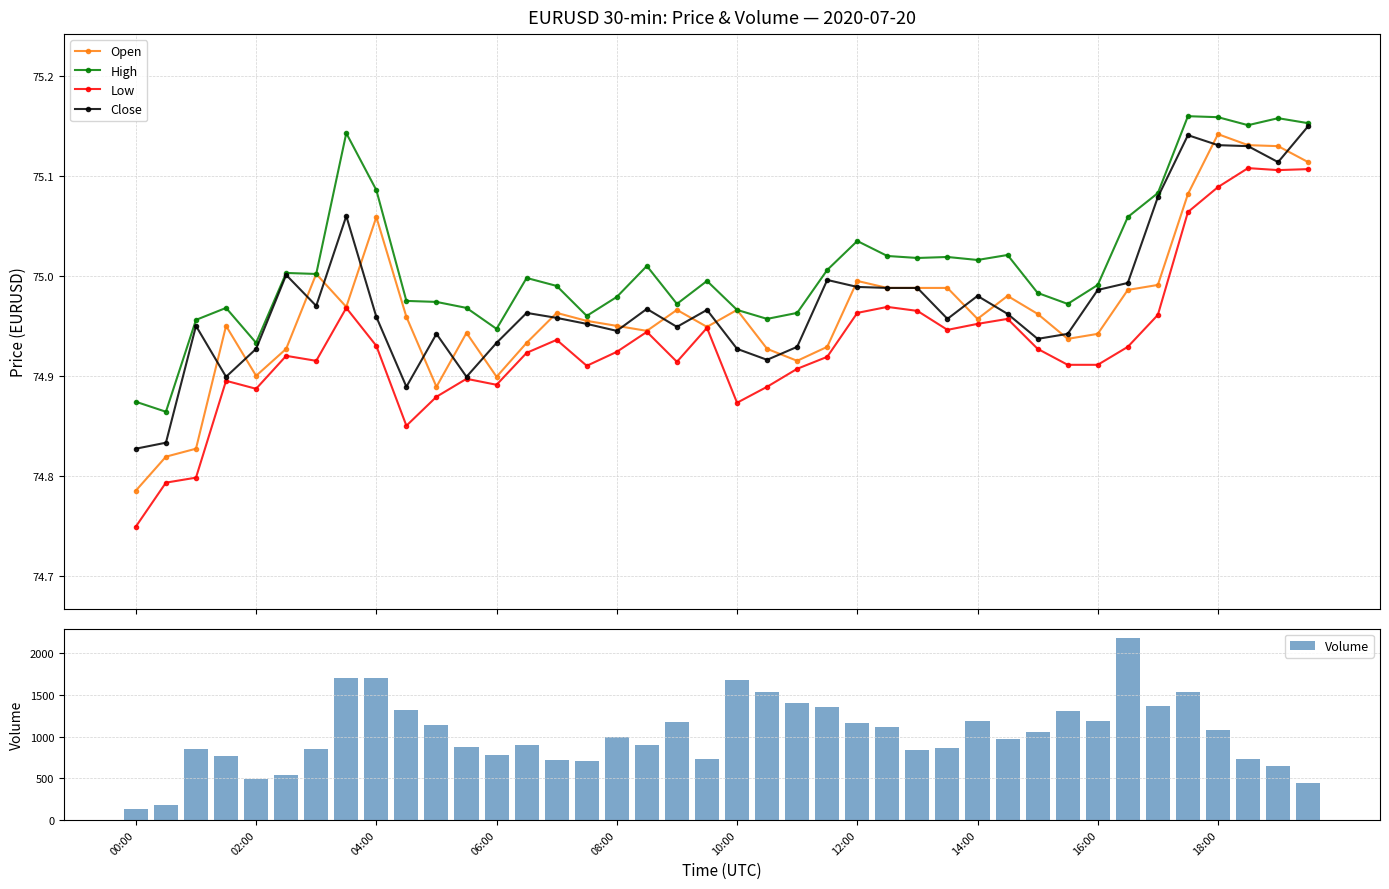

How many categories are shown in the chart?

40